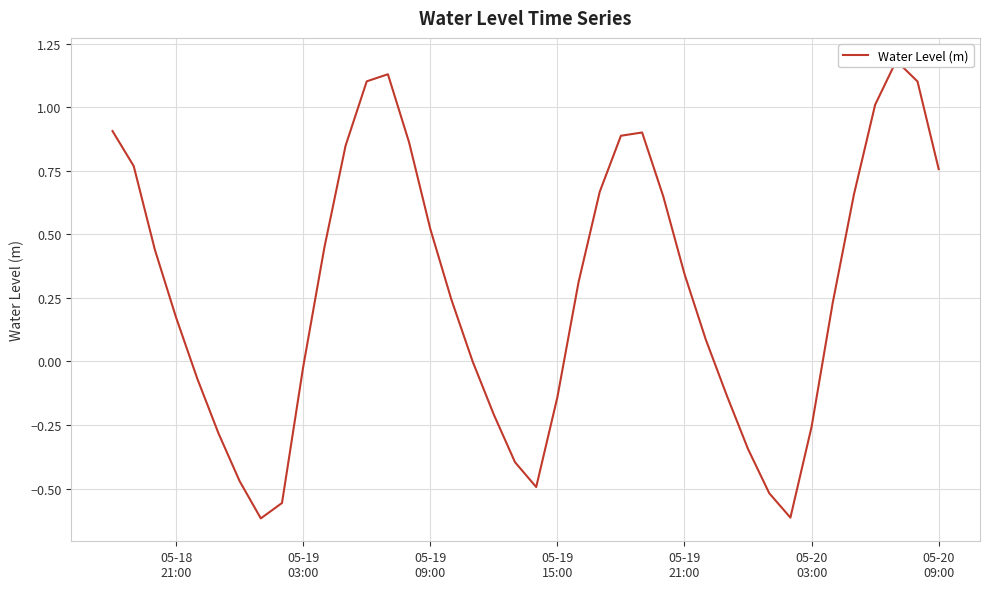

How many categories are shown in the chart?

40